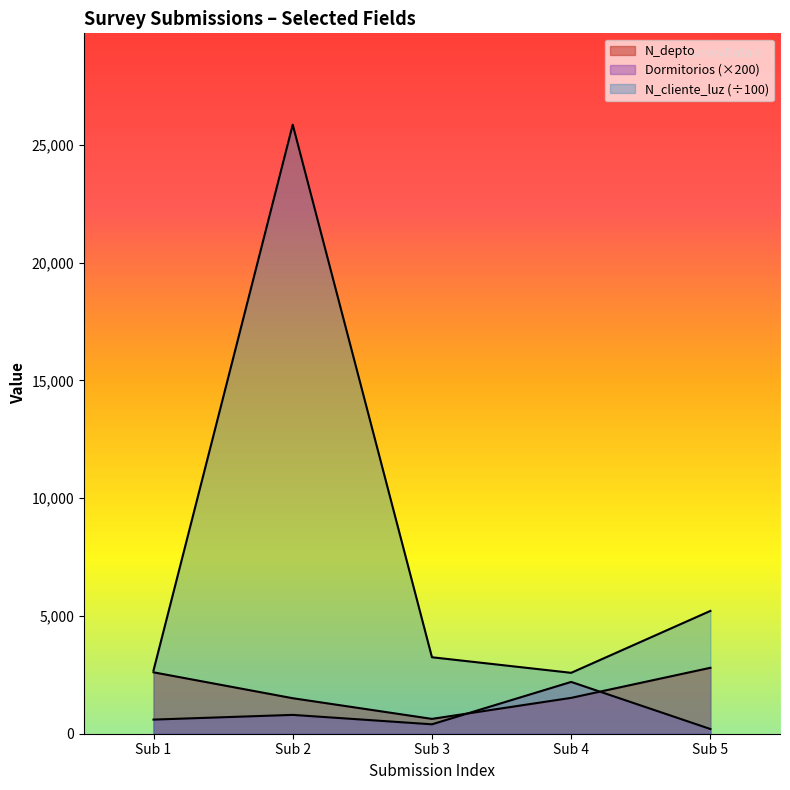

True or false: N_cliente_luz and N_depto cross at least once.

False